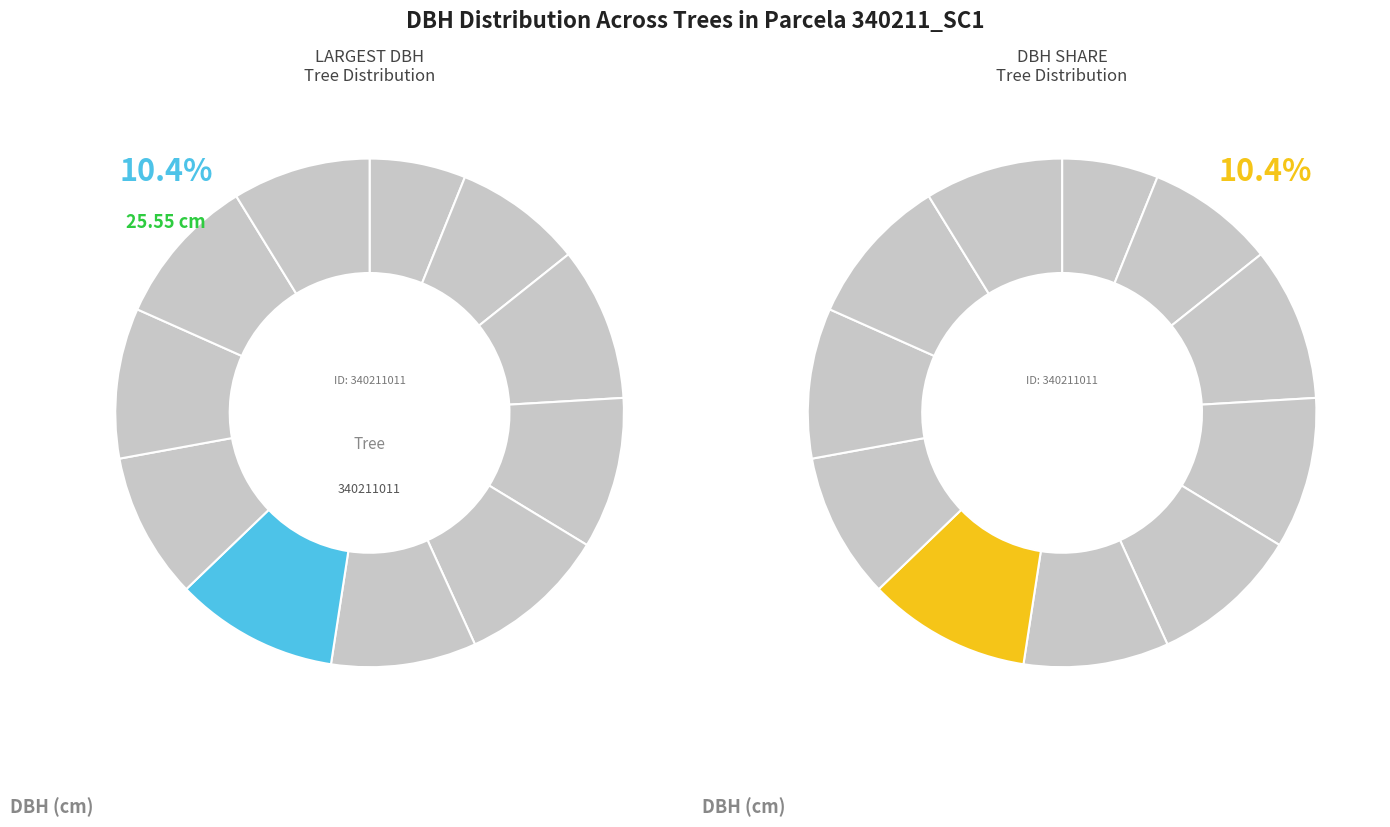

What portion of the pie excludes 340211003?

91.8%